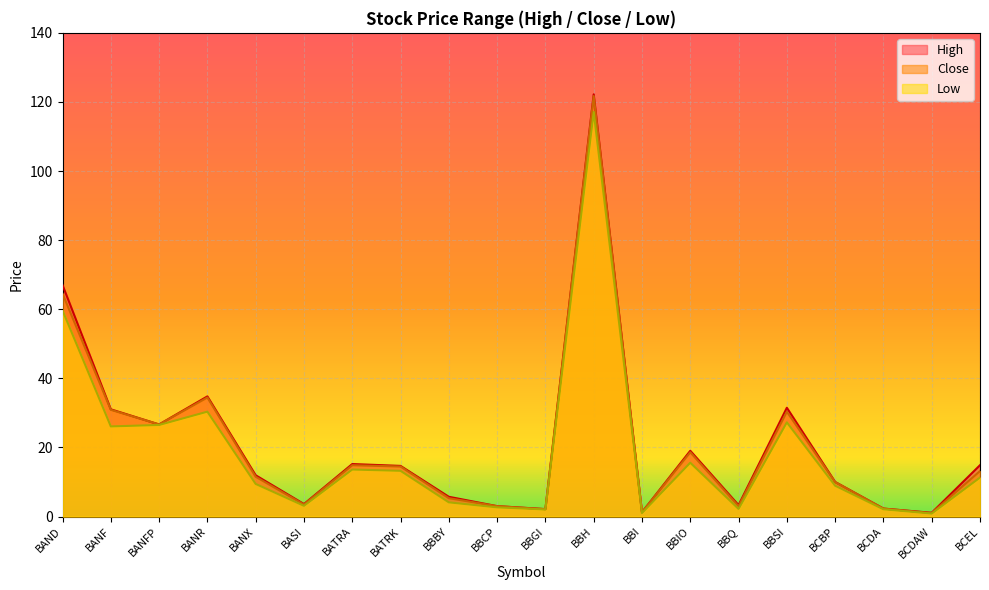

What is the value of the Close point at the 7th from the left?

14.8